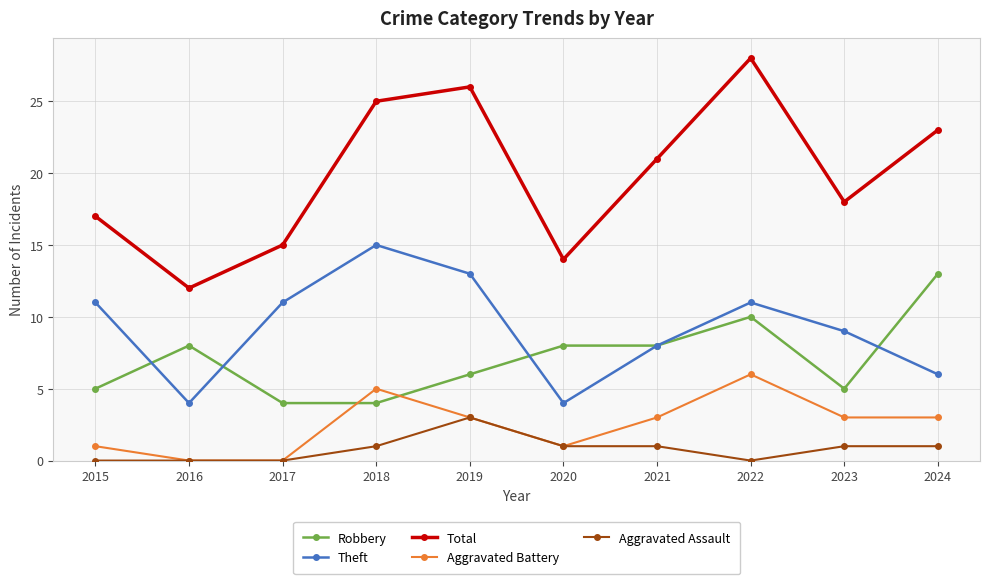

The value of Aggravated Assault at 2024 is 1. True or false?

True